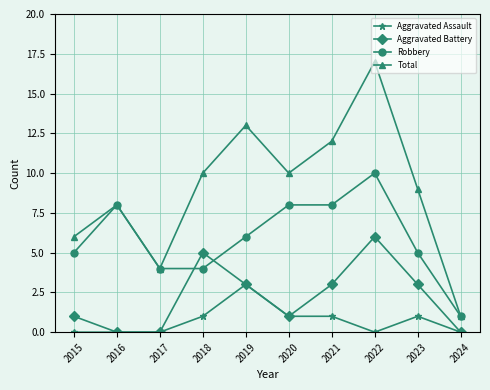

What is the total value across all series at 2015?

12